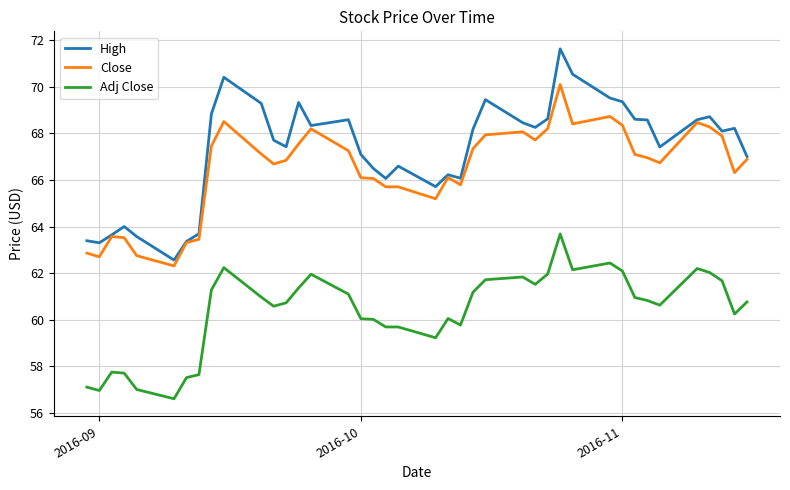

Which series has the largest total across all categories?

High